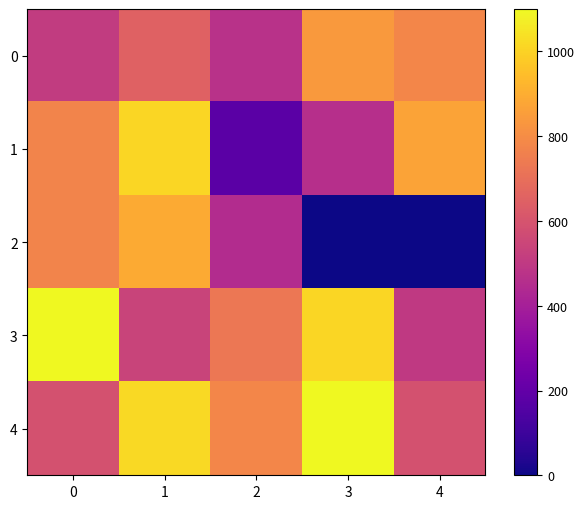

How many distinct data groups are displayed?

5